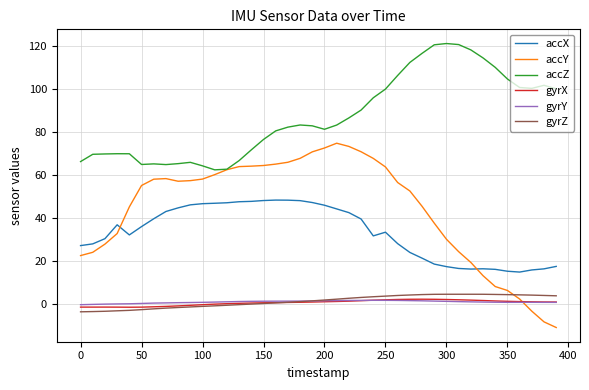

True or false: accX and gyrZ intersect in this chart.

False